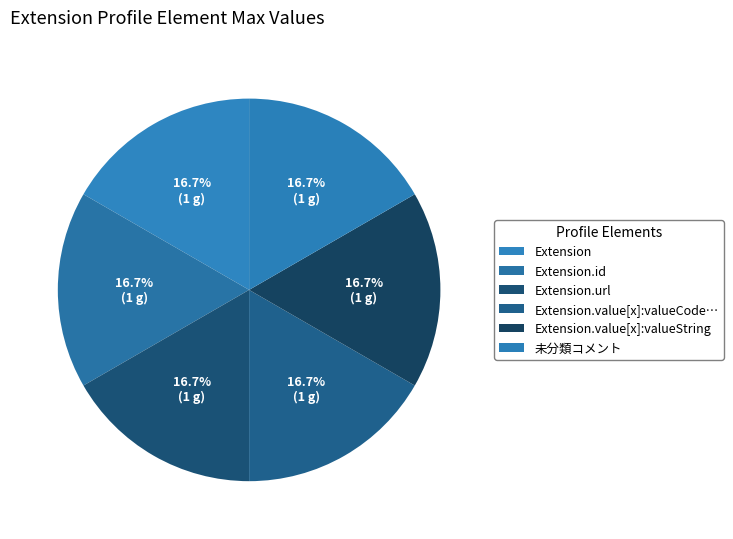

How many segments does this pie chart have?

6